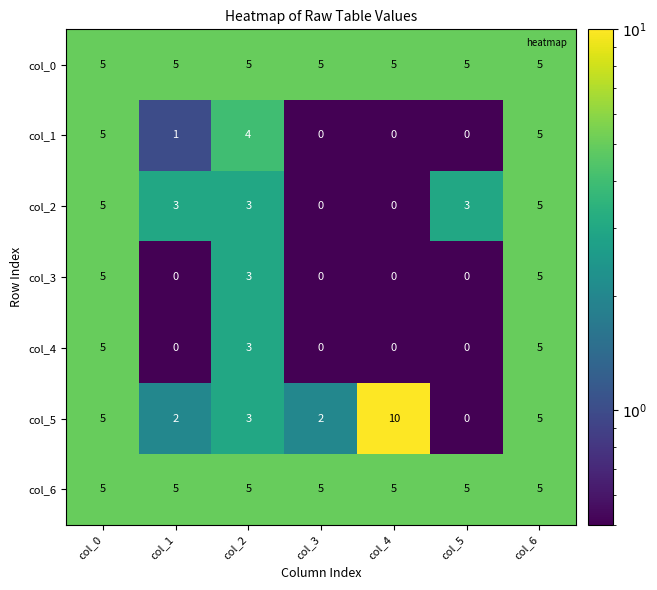

How many data points in col_5 are less than 3?

3